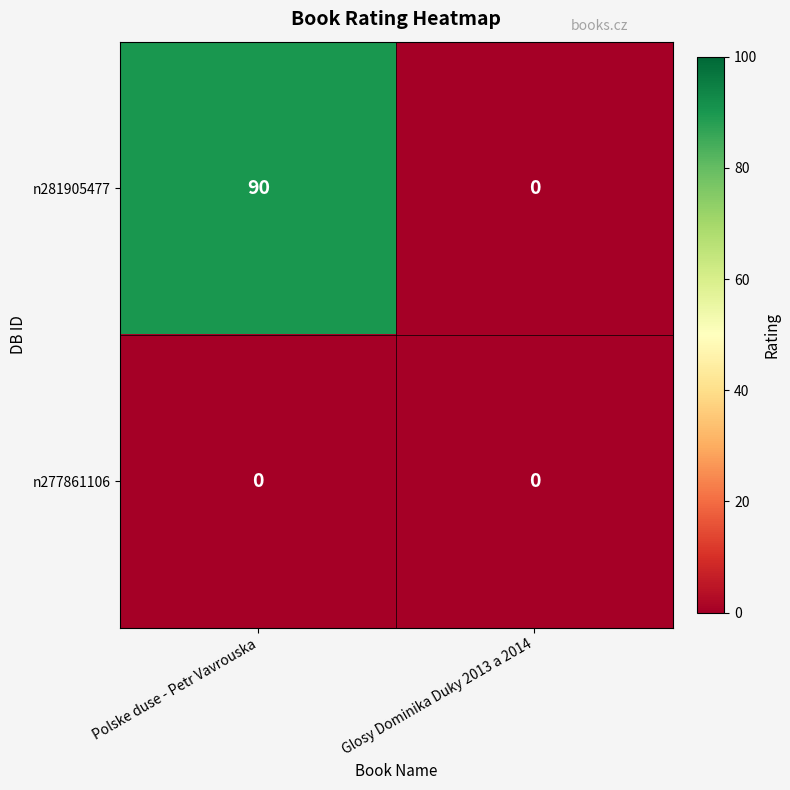

Which series changed the most between Polske duse - Petr Vavrouska and Glosy Dominika Duky 2013 a 2014?

n281905477